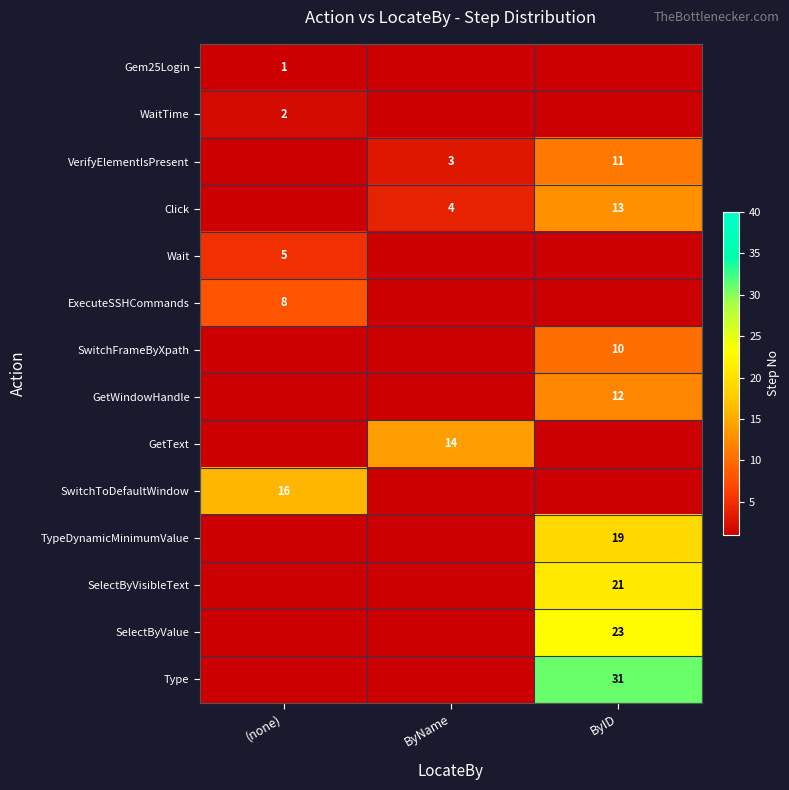

The Click series shows 6 at ByID. True or false?

False